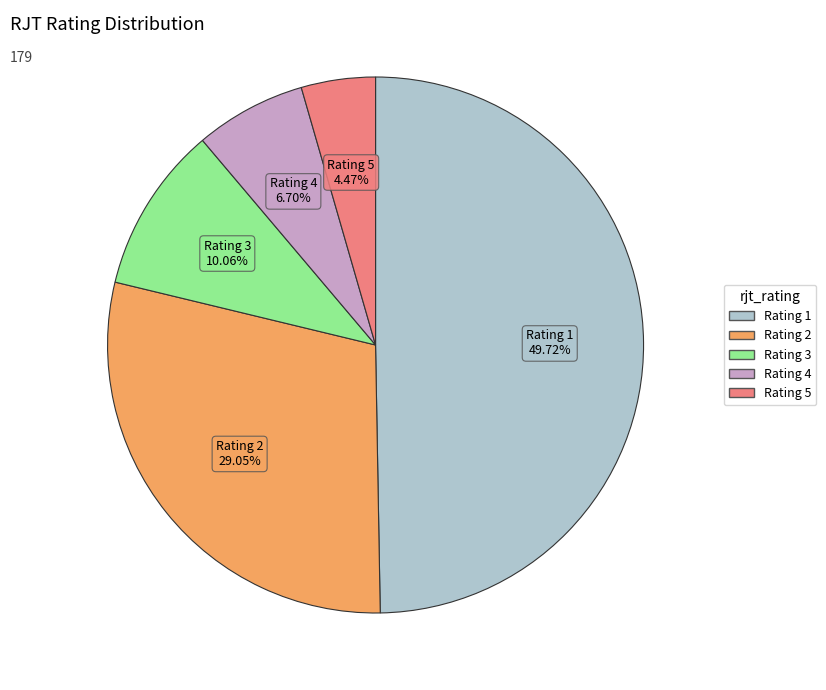

What percentage is the Rating 5 slice, to the nearest percent?

4%